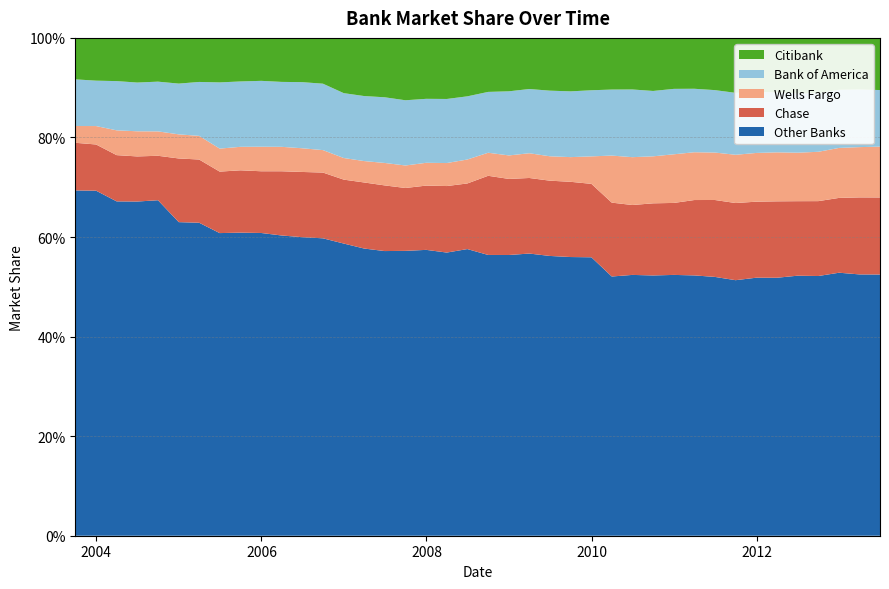

Reading left to right, what are all the values shown in this chart?

Other Banks: 0.7	0.7	0.7	0.7	0.7	0.6	0.6	0.6	0.6	0.6	0.6	0.6	0.6	0.6	0.6	0.6	0.6	0.6	0.6	0.6	0.6	0.6	0.6	0.6	0.6	0.6	0.5	0.5	0.5	0.5	0.5	0.5	0.5	0.5	0.5	0.5	0.5	0.5	0.5	0.5
Chase: 0.1	0.1	0.1	0.1	0.1	0.1	0.1	0.1	0.1	0.1	0.1	0.1	0.1	0.1	0.1	0.1	0.1	0.1	0.1	0.1	0.2	0.2	0.2	0.2	0.2	0.1	0.1	0.1	0.1	0.1	0.2	0.2	0.2	0.2	0.2	0.1	0.2	0.2	0.2	0.2
Wells Fargo: 0.0	0.0	0.0	0.1	0.0	0.0	0.0	0.0	0.0	0.0	0.0	0.0	0.0	0.0	0.0	0.0	0.0	0.0	0.0	0.0	0.0	0.0	0.0	0.0	0.0	0.1	0.1	0.1	0.1	0.1	0.1	0.1	0.1	0.1	0.1	0.1	0.1	0.1	0.1	0.1
Bank of America: 0.1	0.1	0.1	0.1	0.1	0.1	0.1	0.1	0.1	0.1	0.1	0.1	0.1	0.1	0.1	0.1	0.1	0.1	0.1	0.1	0.1	0.1	0.1	0.1	0.1	0.1	0.1	0.1	0.1	0.1	0.1	0.1	0.1	0.1	0.1	0.1	0.1	0.1	0.1	0.1
Citibank: 0.1	0.1	0.1	0.1	0.1	0.1	0.1	0.1	0.1	0.1	0.1	0.1	0.1	0.1	0.1	0.1	0.1	0.1	0.1	0.1	0.1	0.1	0.1	0.1	0.1	0.1	0.1	0.1	0.1	0.1	0.1	0.1	0.1	0.1	0.1	0.1	0.1	0.1	0.1	0.1